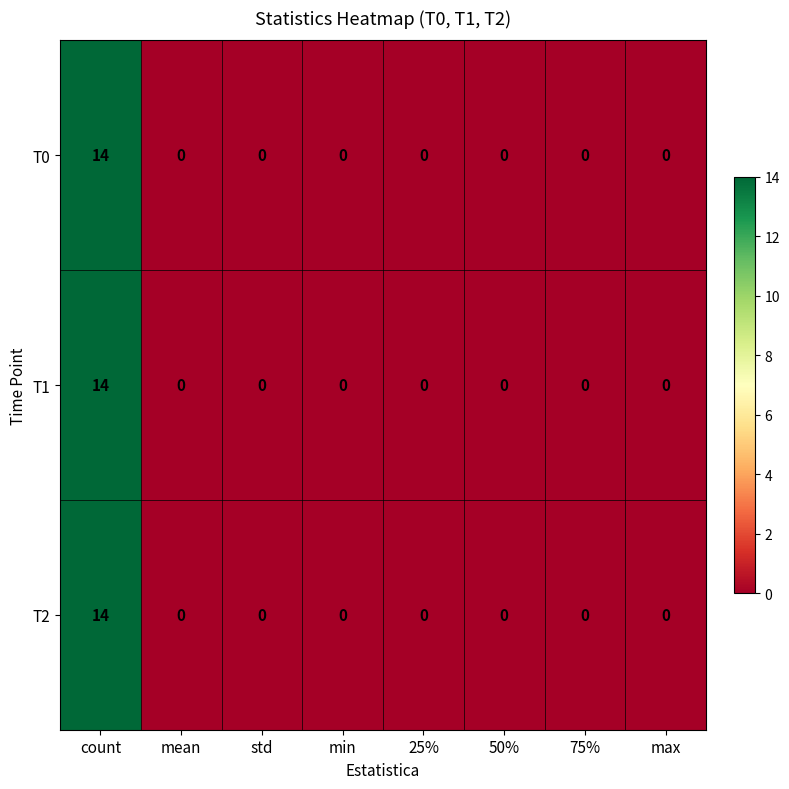

What is the maximum value shown in the chart?

14